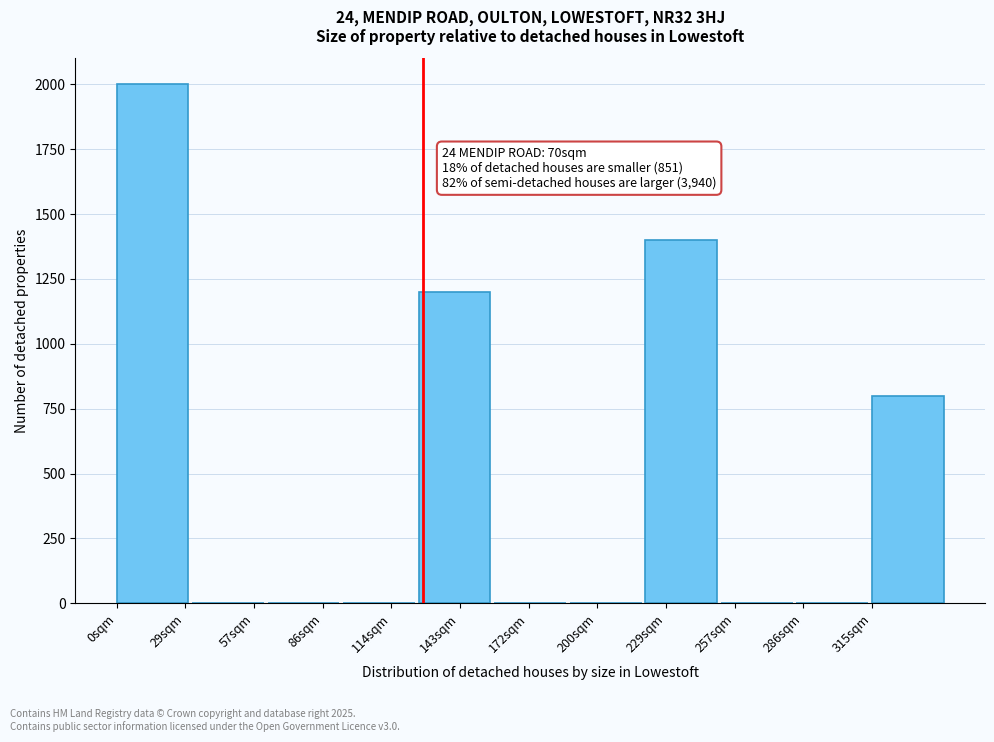

Reading left to right, list all the values displayed in this chart.

29sqm=2000	57sqm=0	86sqm=0	114sqm=0	143sqm=1200	172sqm=0	200sqm=0	229sqm=1400	257sqm=0	286sqm=0	315sqm=800